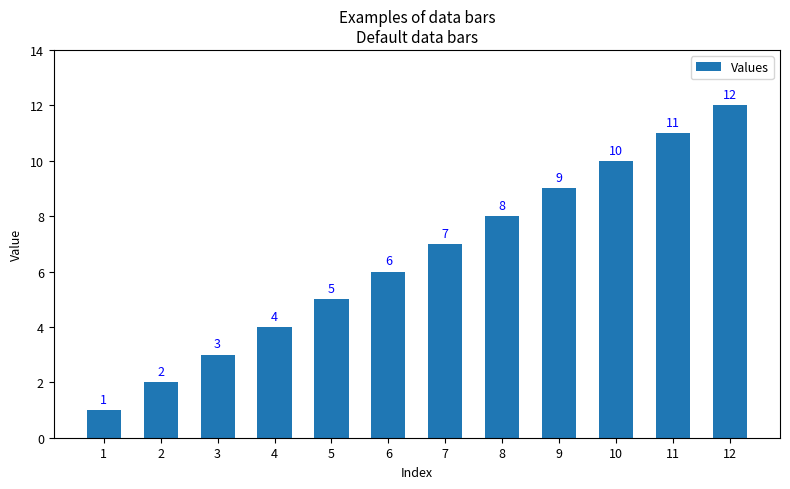

Rank the categories by value from highest to lowest.

12, 11, 10, 9, 8, 7, 6, 5, 4, 3, 2, 1